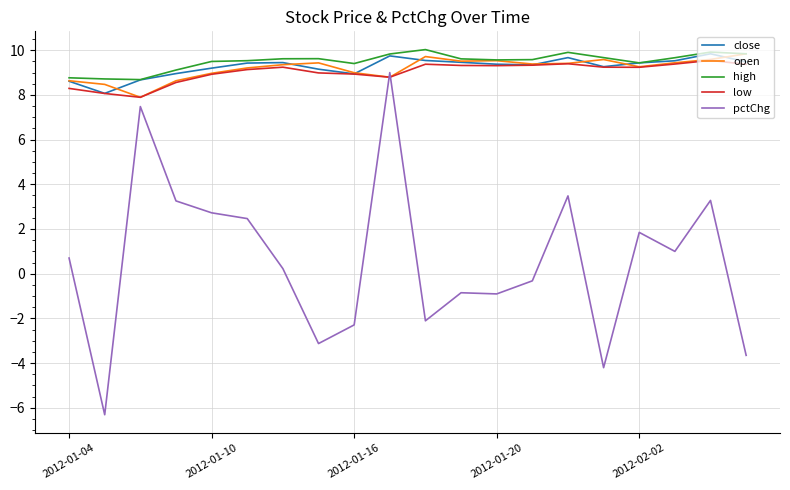

What is the highest value of the high series?

10.0